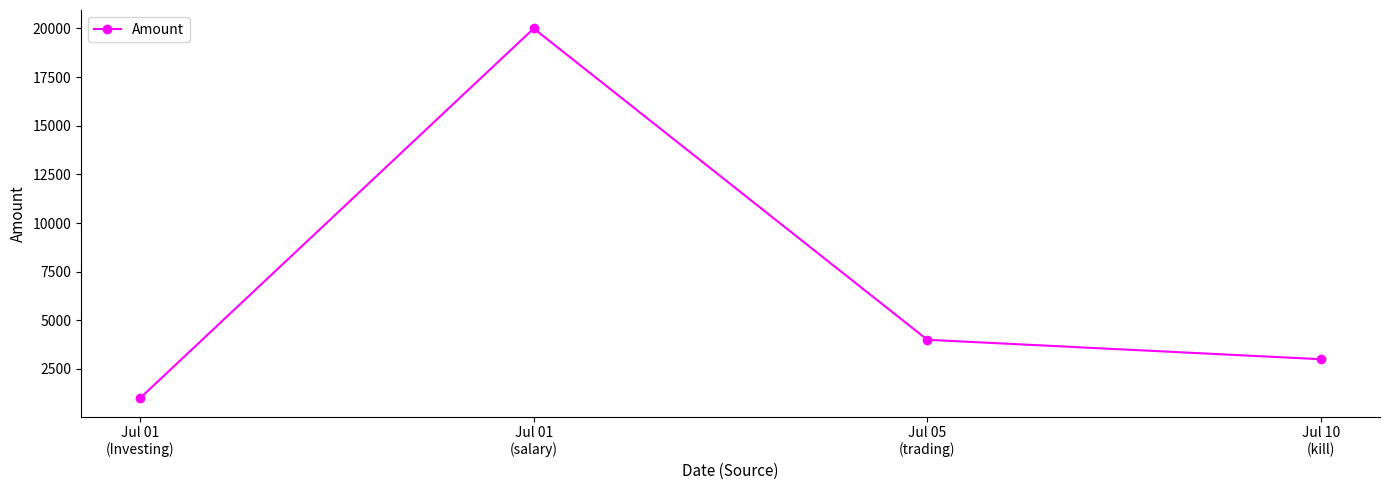

What is the average value?

7000